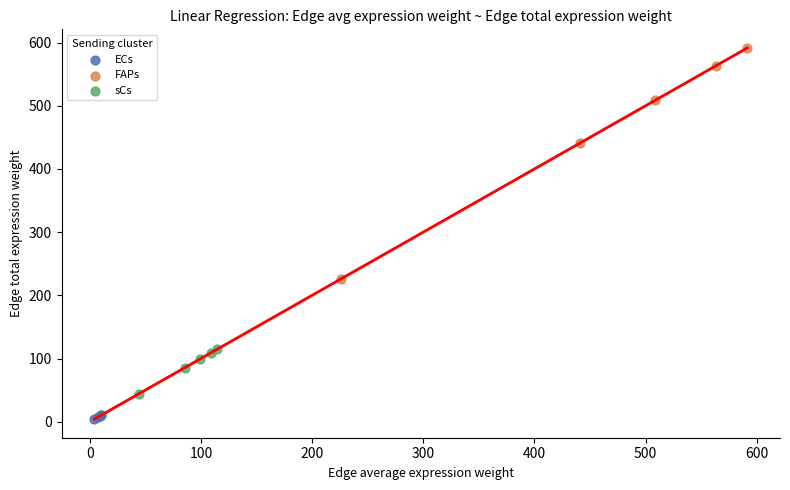

Which series reaches the minimum Y coordinate?

ECs